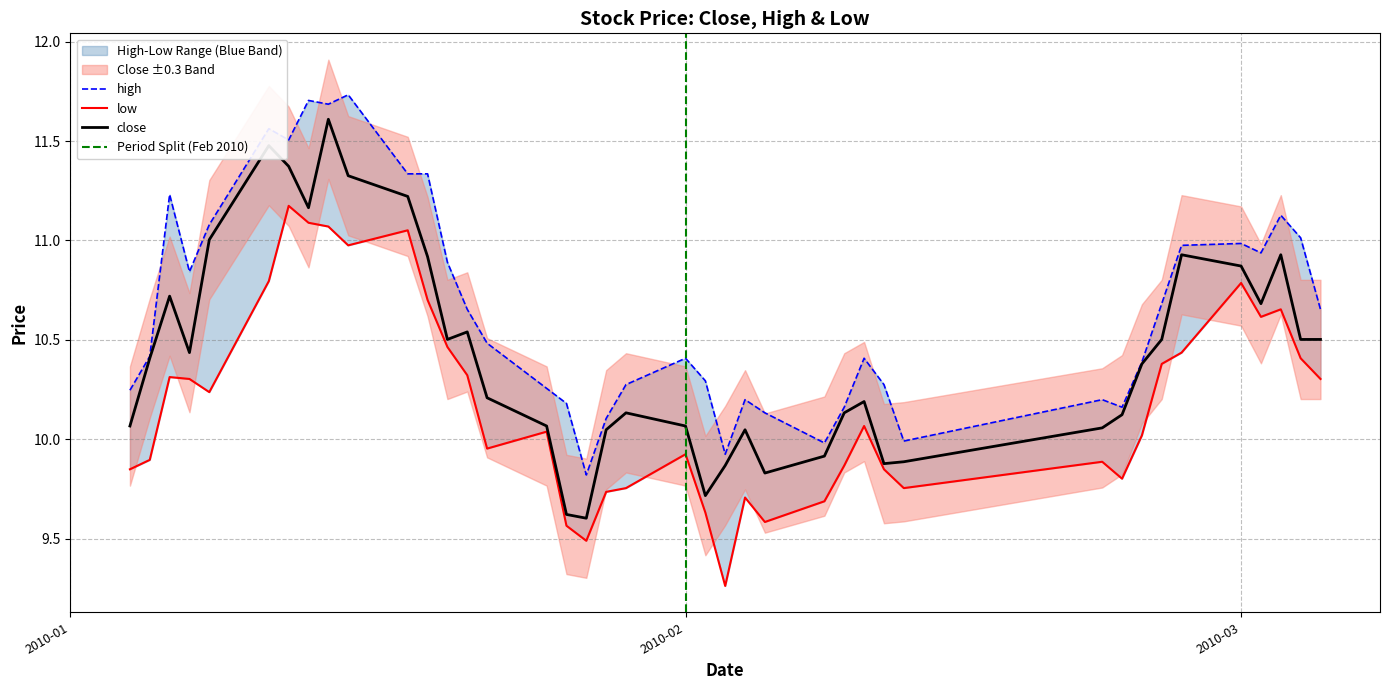

What is the maximum value for high?

11.7